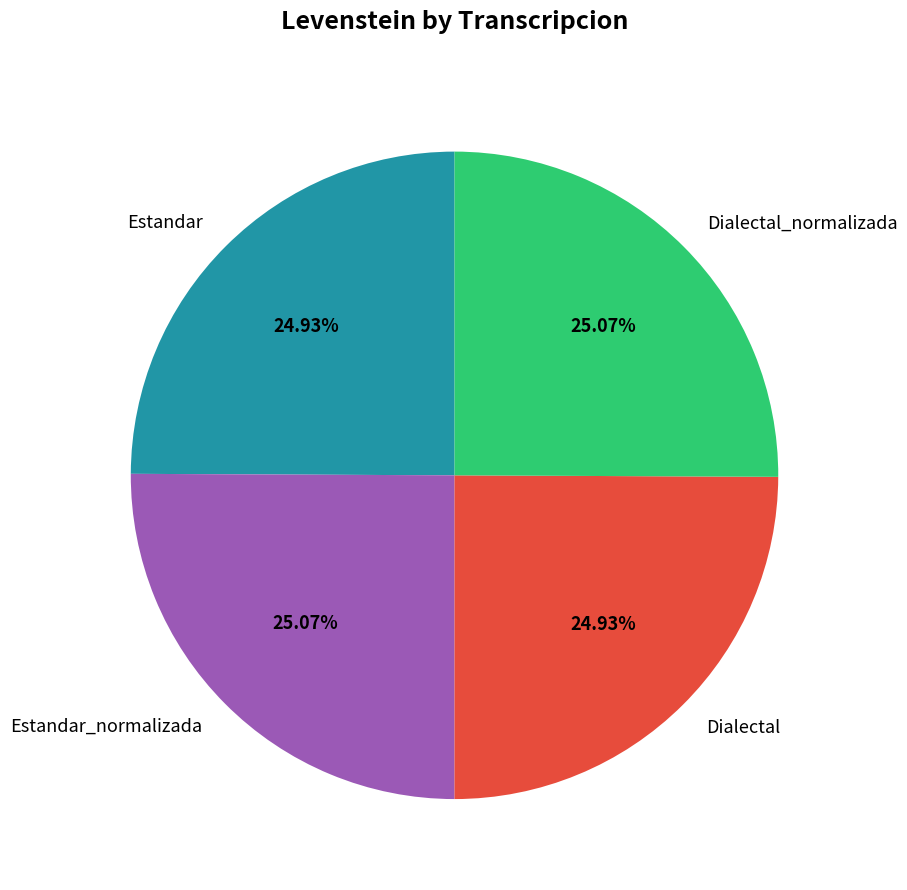

To the nearest percent, what portion does Estandar_normalizada represent?

25%